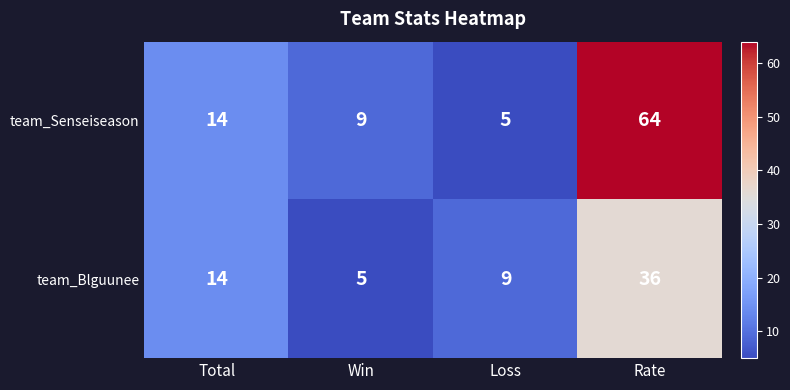

What is the spread (max minus min) of values at Loss?

4